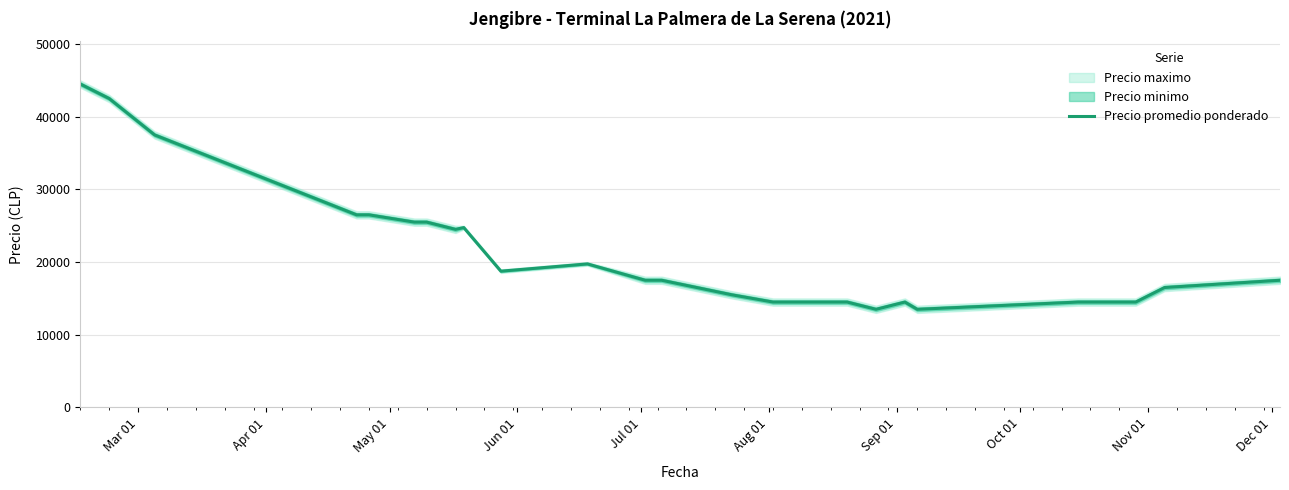

What is the greatest value displayed?

44500